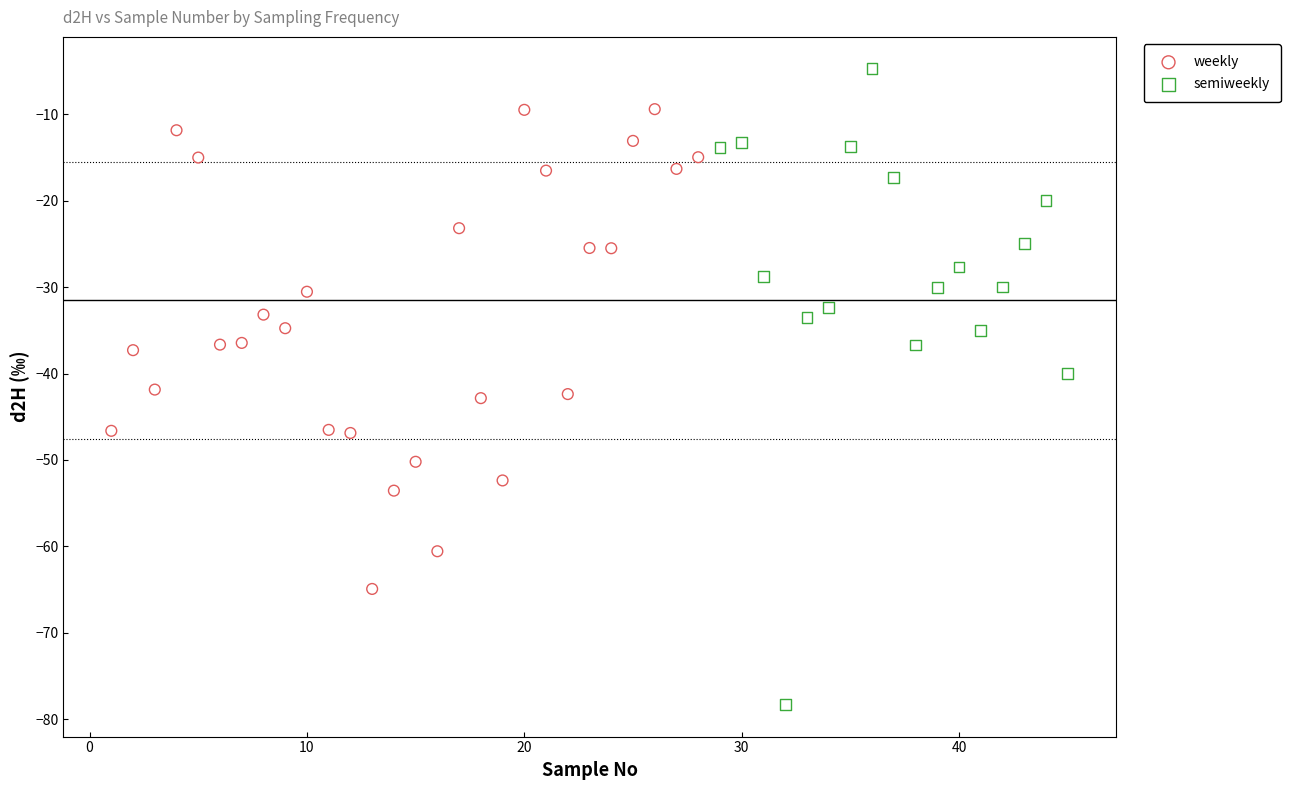

Which series contains the lowest Y value?

semiweekly